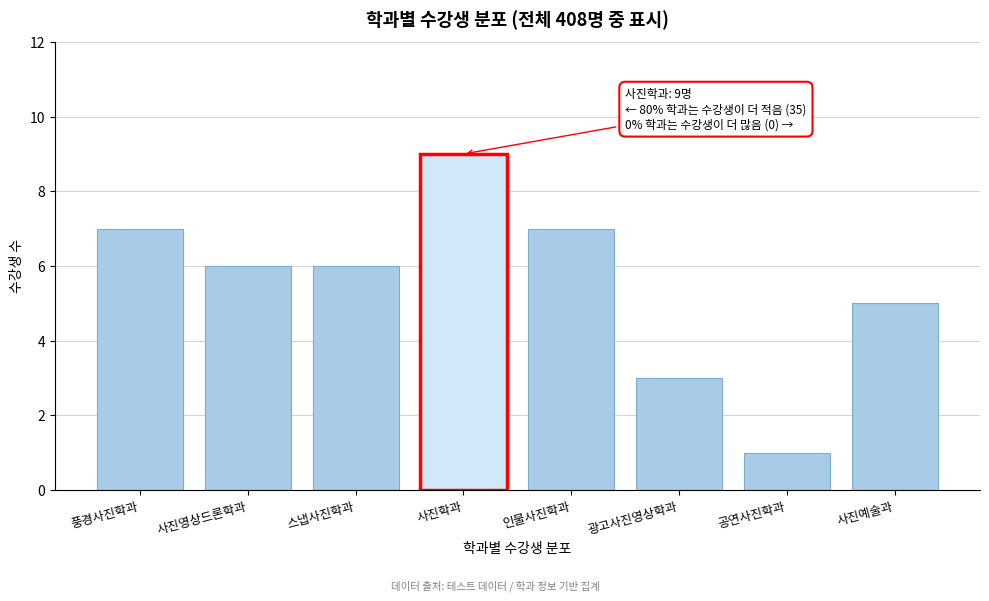

Reading left to right, transcribe all the data shown in this chart.

7	6	6	9	7	3	1	5